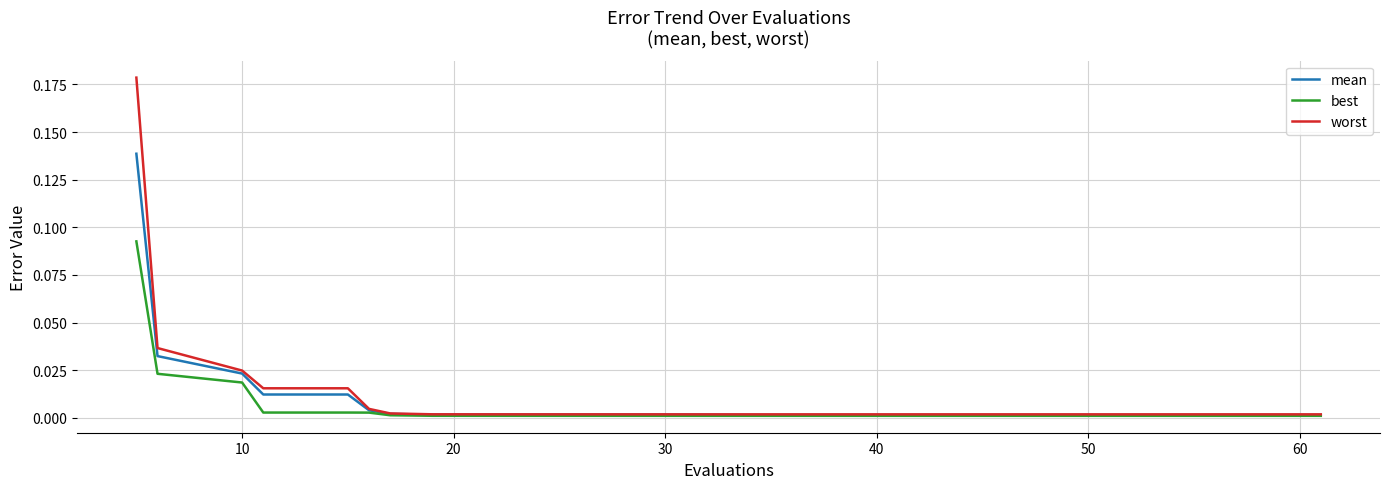

List the series in order of their peak value, highest first.

worst, mean, best